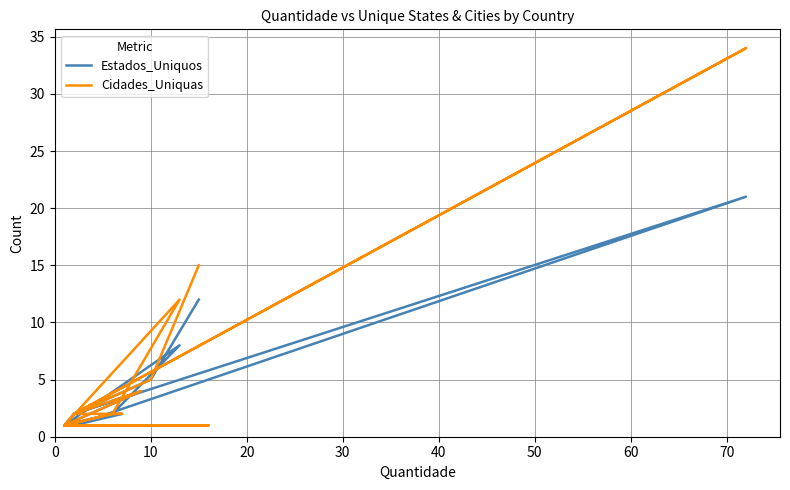

Rank the series by their maximum value, from highest to lowest.

Cidades_Uniquas, Estados_Uniquos